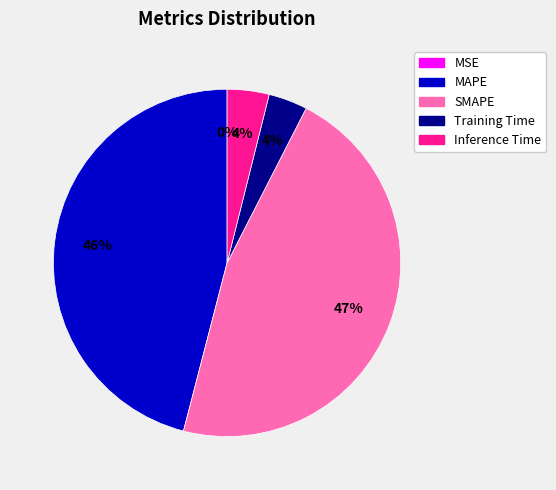

Is there a majority slice in this chart?

No